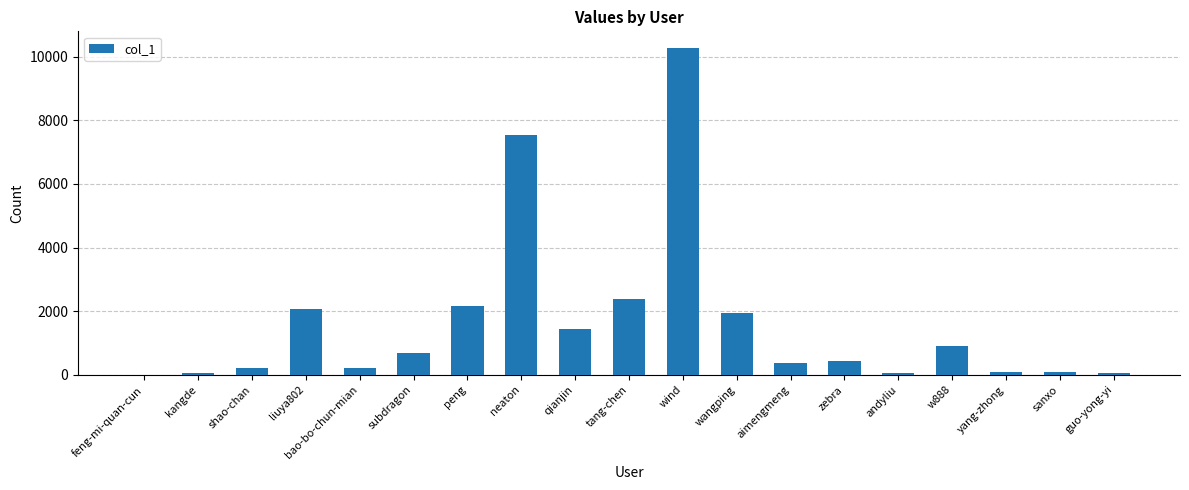

The value at wind is 10283. True or false?

True